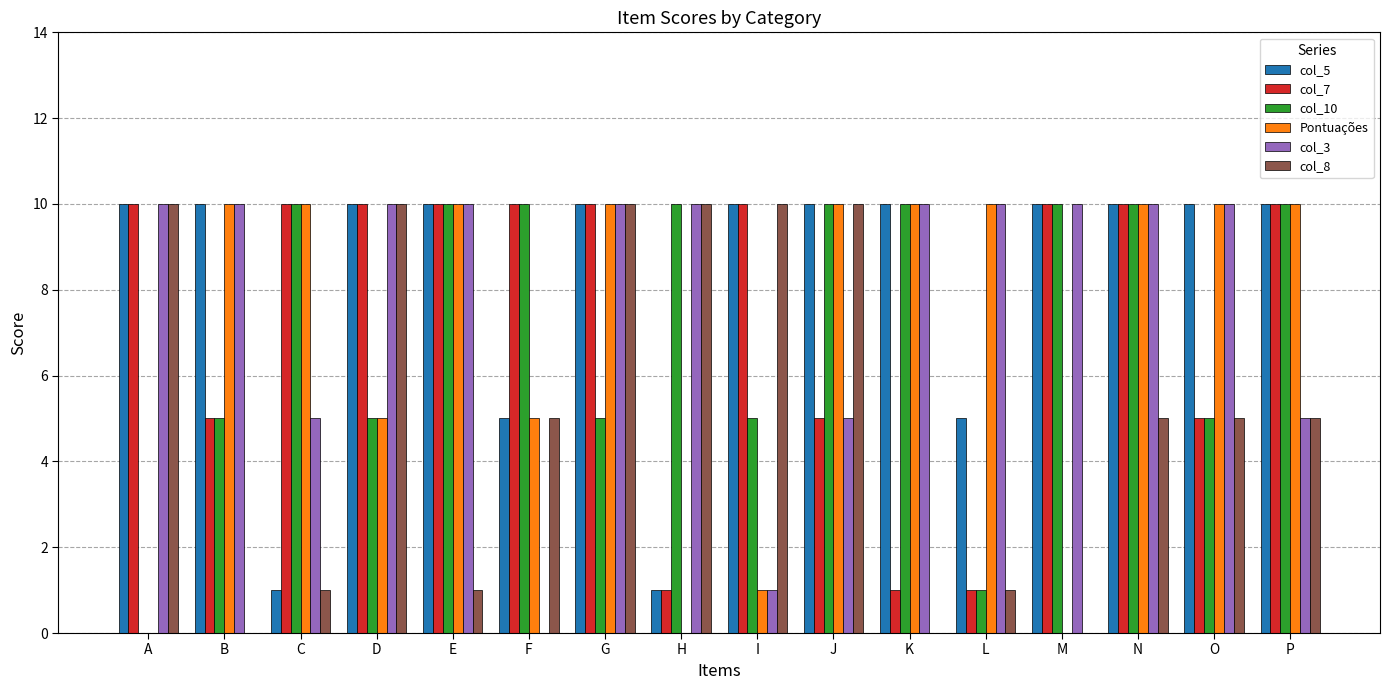

How many distinct data groups are displayed?

6